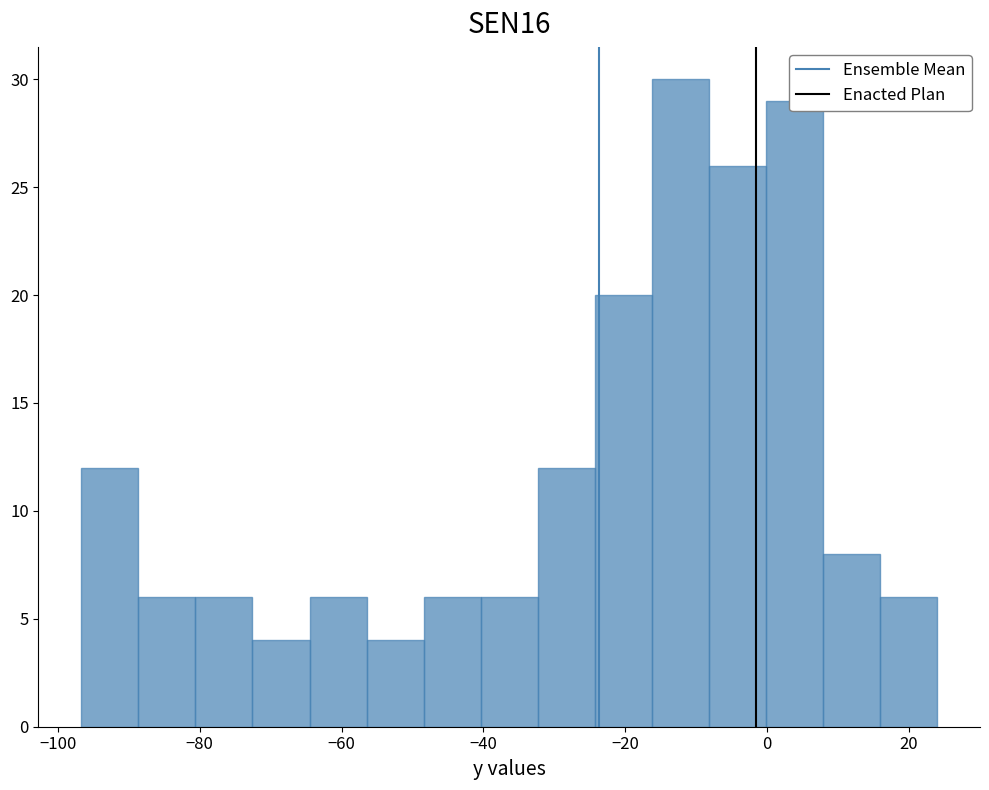

How tall is the bar that spans -24 to -16 on the x-axis? Neither the bar edges nor the heights are printed on the chart, so give them approximately, as read against the axes.

20